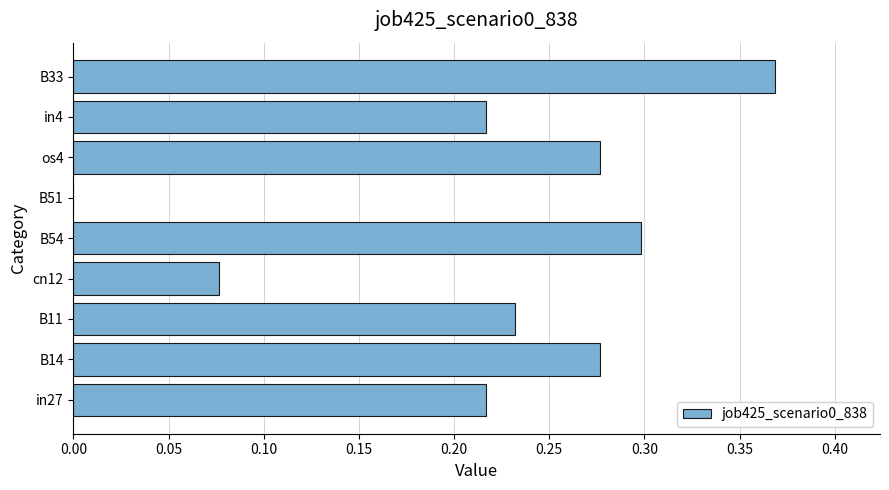

The chart shows a value of 0.1 at in4. True or false?

False